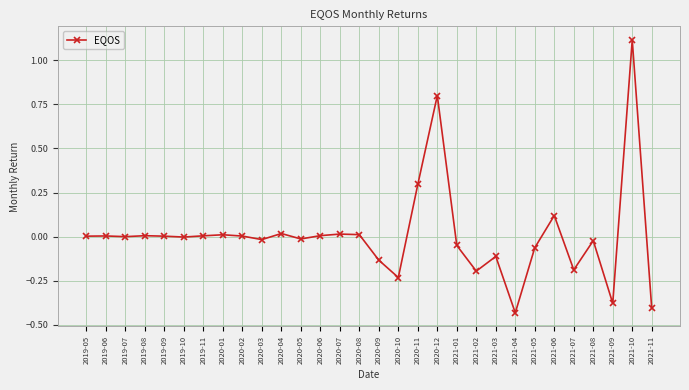

True or false: the data has more than 1 interior local peaks.

True